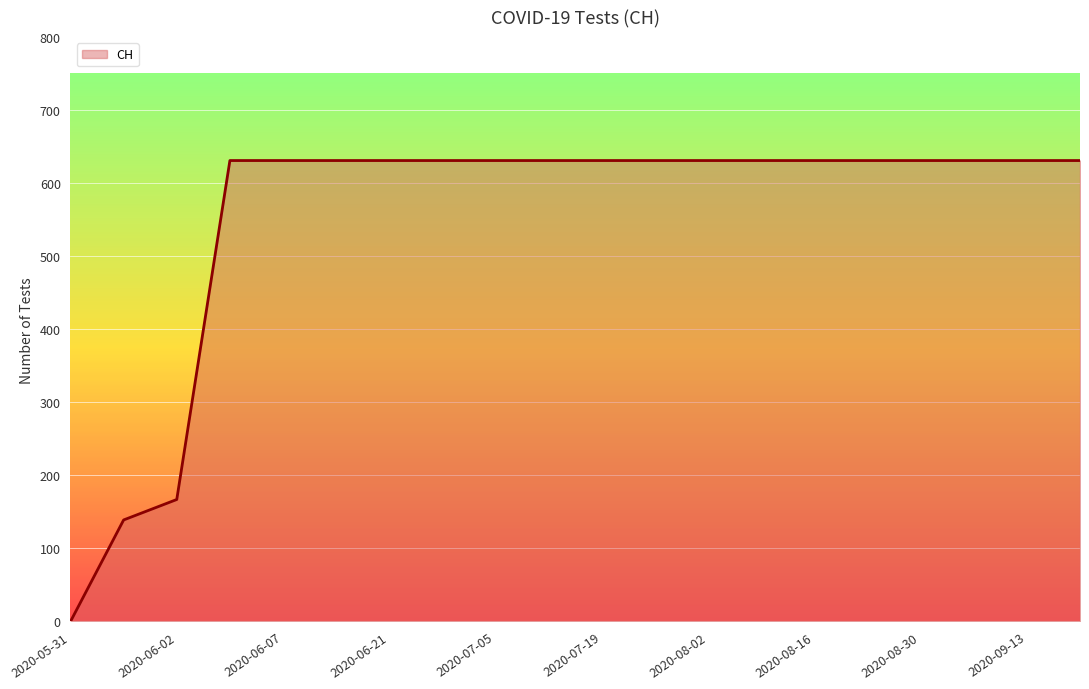

What is the difference between the maximum and minimum values?

631